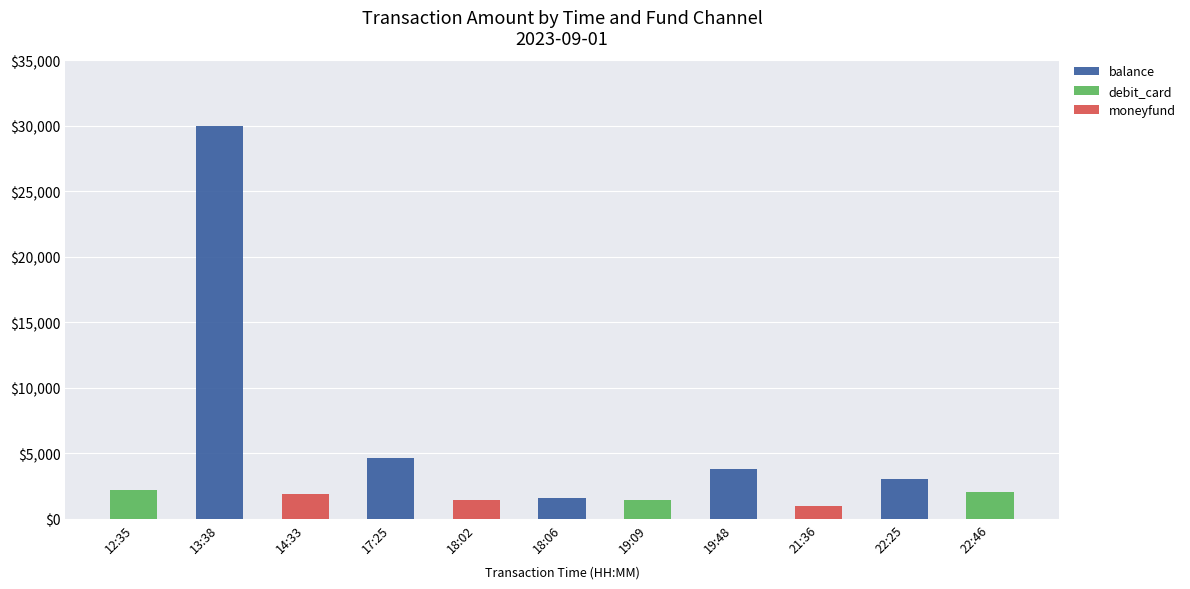

Are the bars horizontal?

No